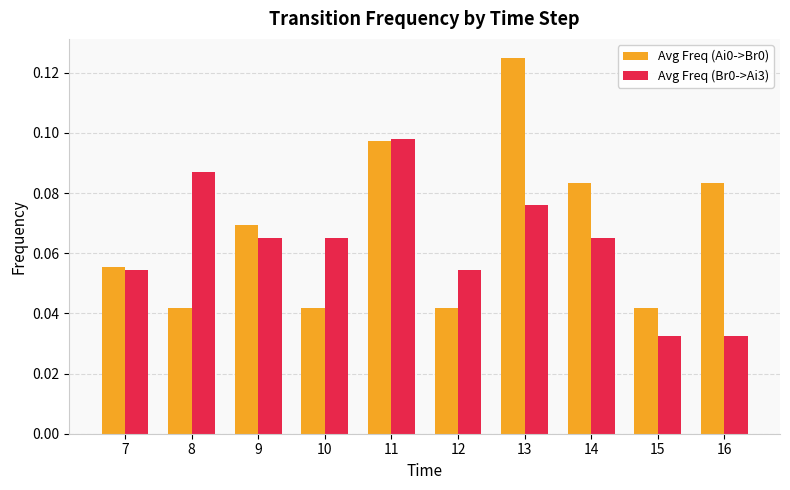

True or false: Avg Freq (Ai0->Br0) has a value of 0.2 at 13.

False